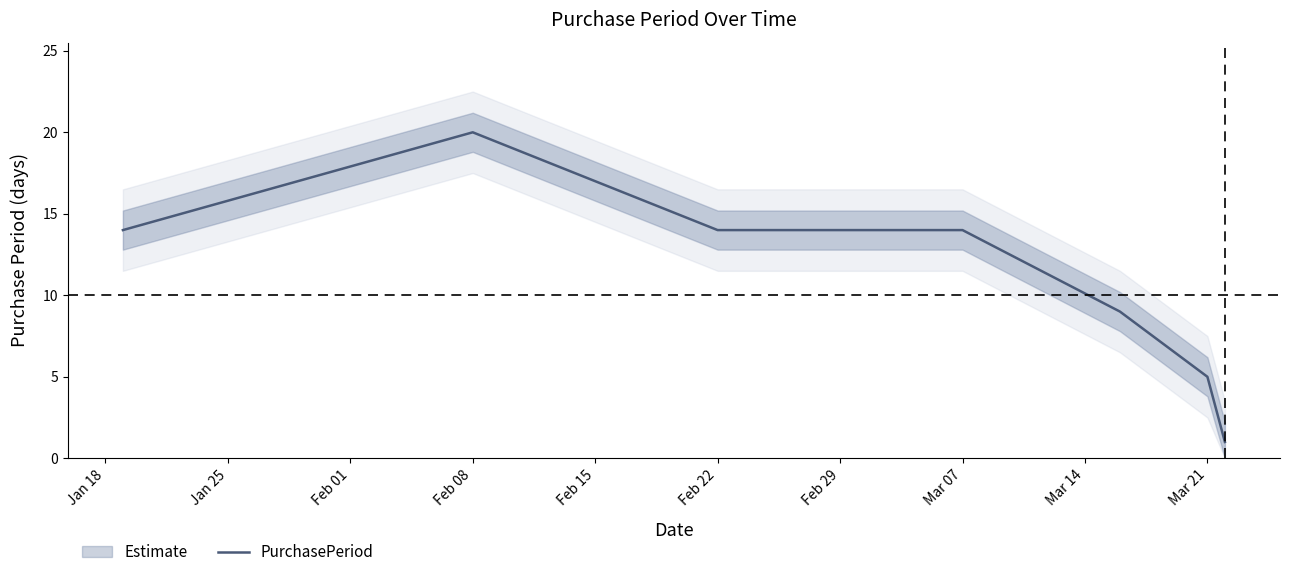

How many lines are shown in the chart?

1